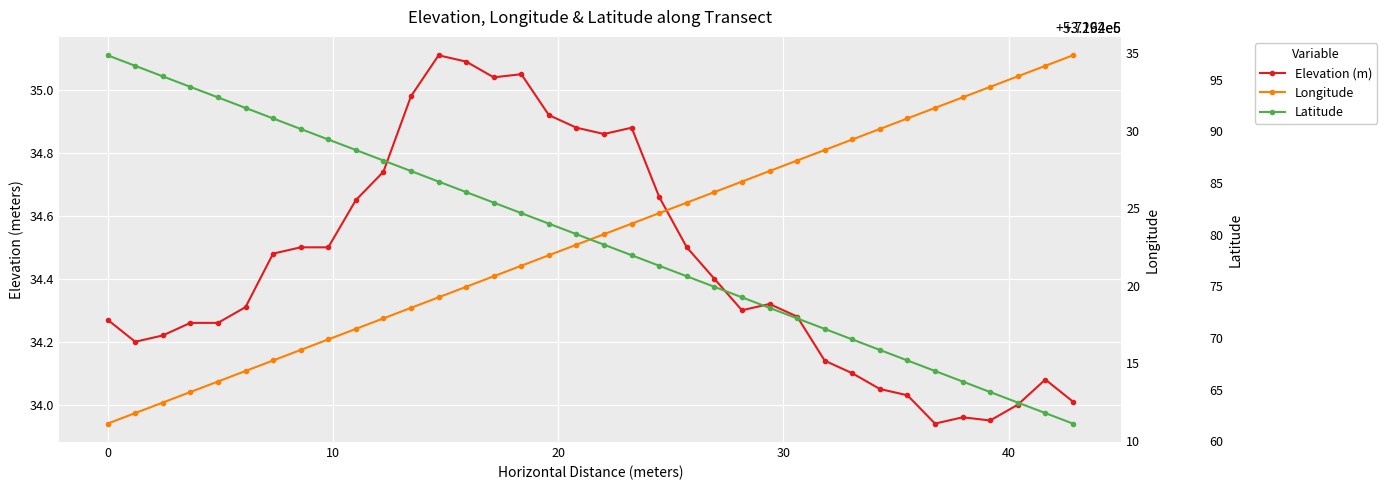

True or false: Latitude has more than 2 interior local peaks.

False